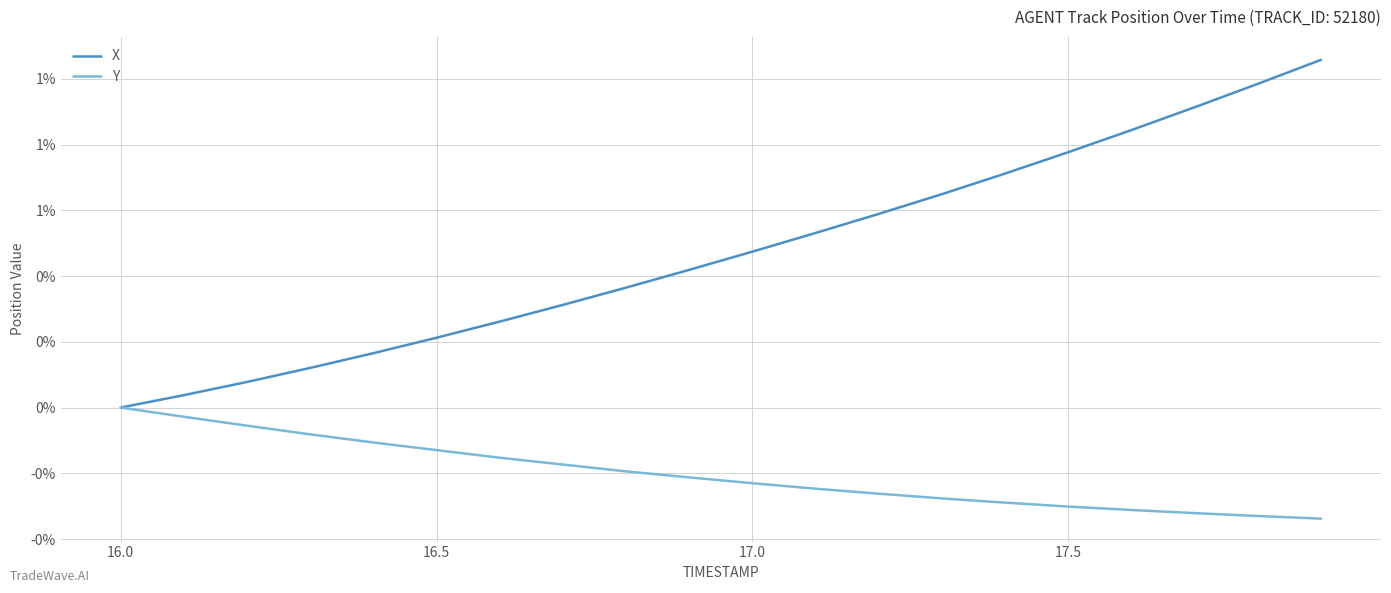

Reading right to left, list all the values displayed in this chart.

X: 1.1	1.0	0.9	0.8	0.8	0.7	0.6	0.6	0.5	0.5	0.4	0.4	0.3	0.3	0.2	0.2	0.1	0.1	0.0	0.0
Y: -0.3	-0.3	-0.3	-0.3	-0.3	-0.3	-0.3	-0.3	-0.2	-0.2	-0.2	-0.2	-0.2	-0.2	-0.1	-0.1	-0.1	-0.1	-0.0	0.0